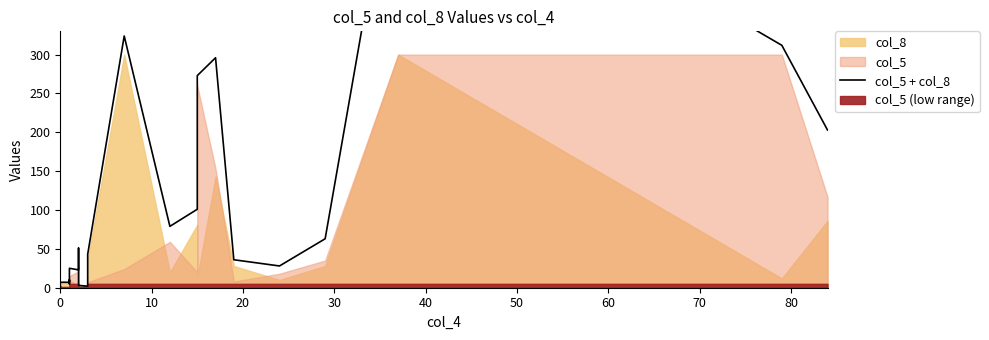

Is it true that the value at 0 is 1?

True